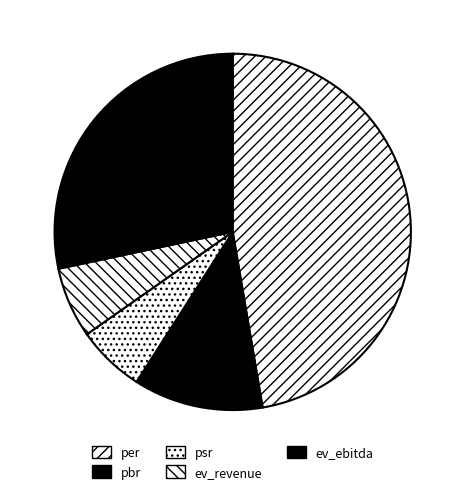

Is it true that ev_revenue is 1% of the pie?

False